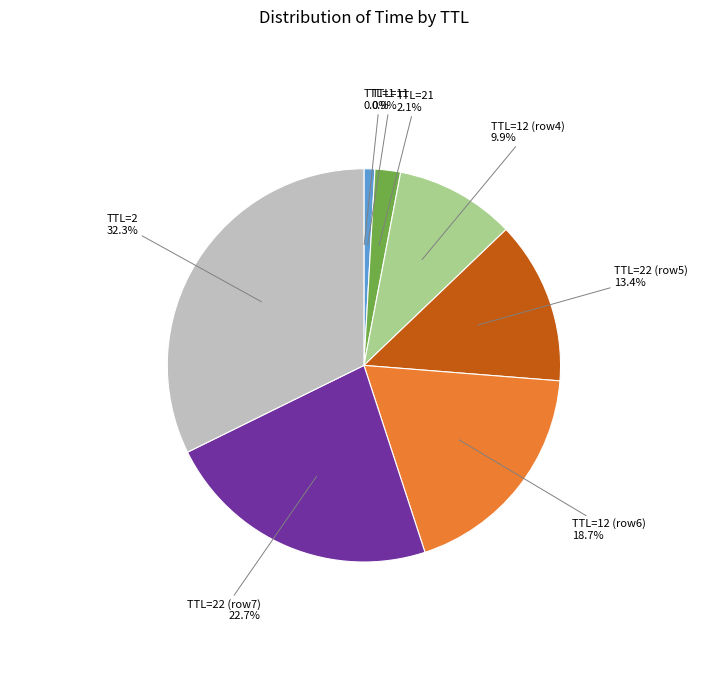

What is the ratio of the value at TTL=12 (row4) 9.9% to the value at TTL=22 (row7) 22.7%?

0.4